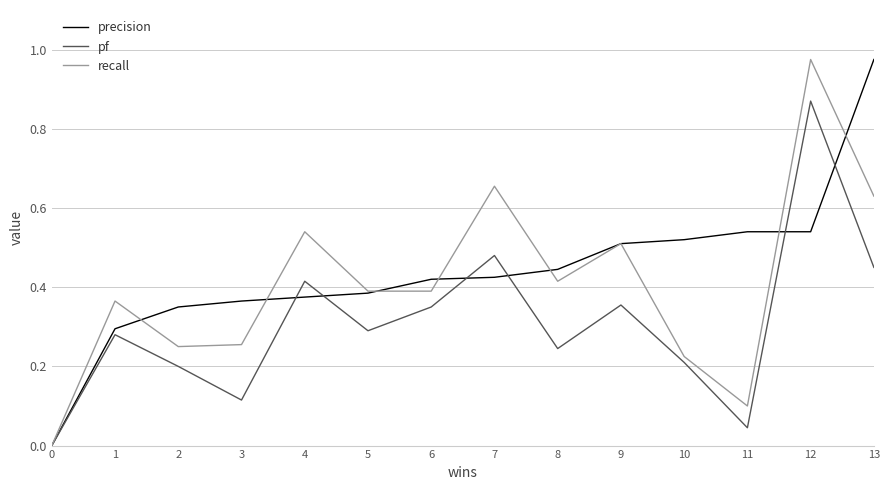

How many lines are shown in the chart?

3